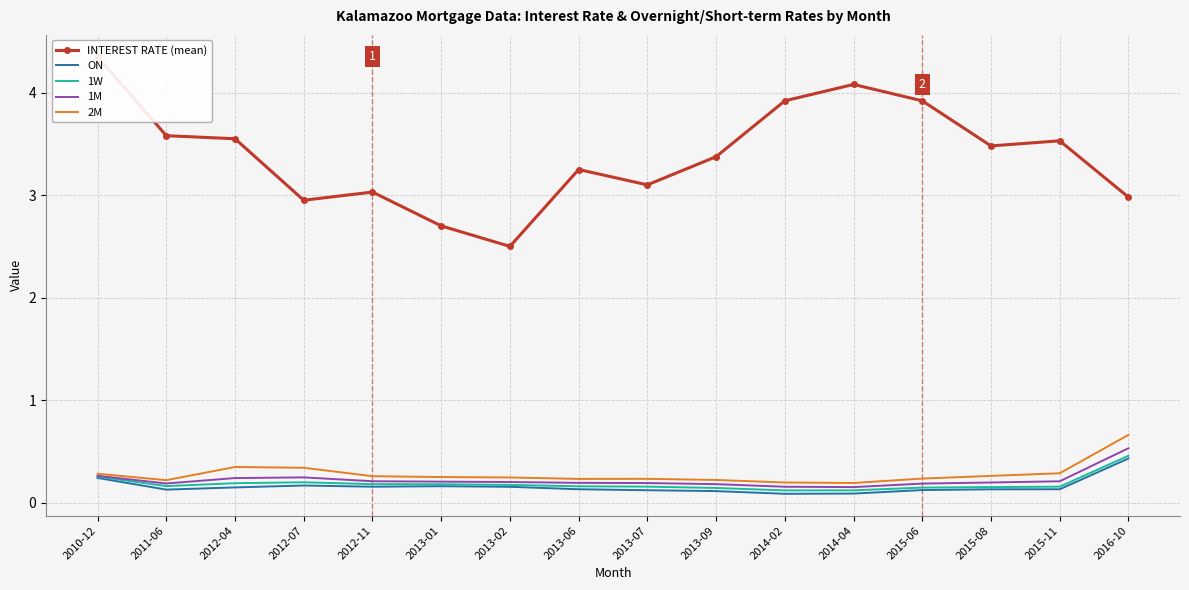

What is the difference between the maximum and minimum values in the 2M series?

0.5